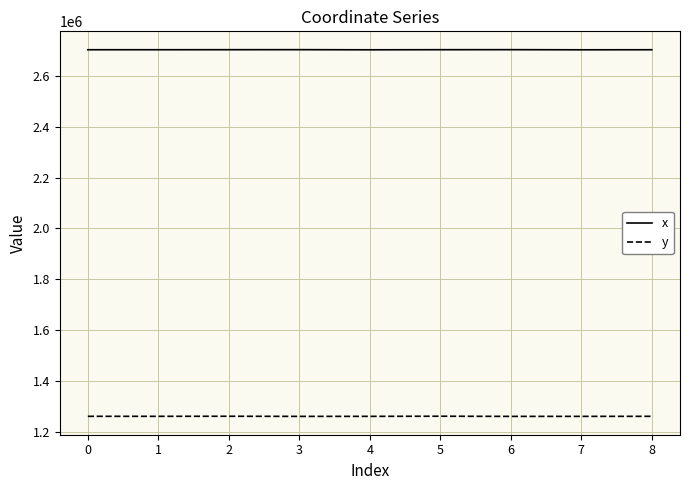

True or false: y has more than 0 points higher than both neighbors.

True